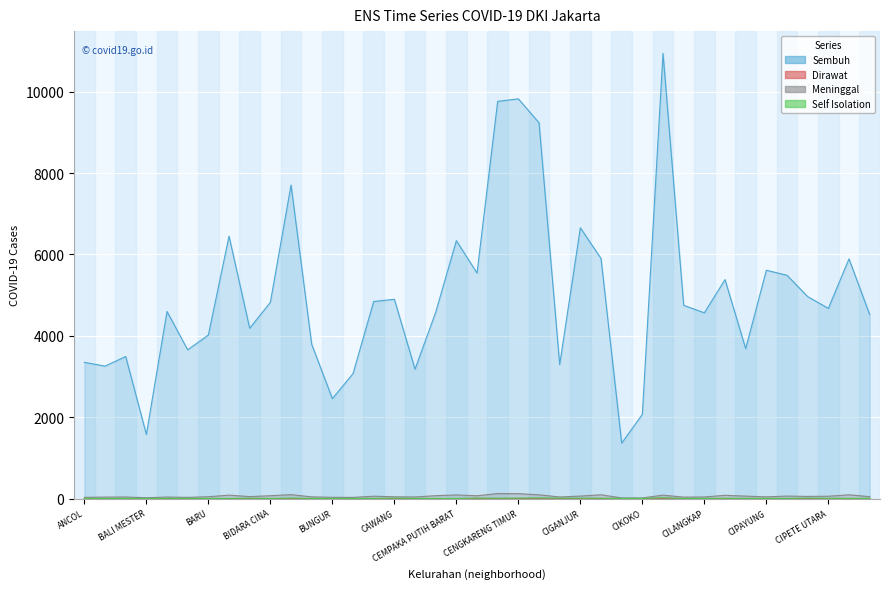

Between CENGKARENG BARAT and CILANGKAP, which is larger?

CENGKARENG BARAT